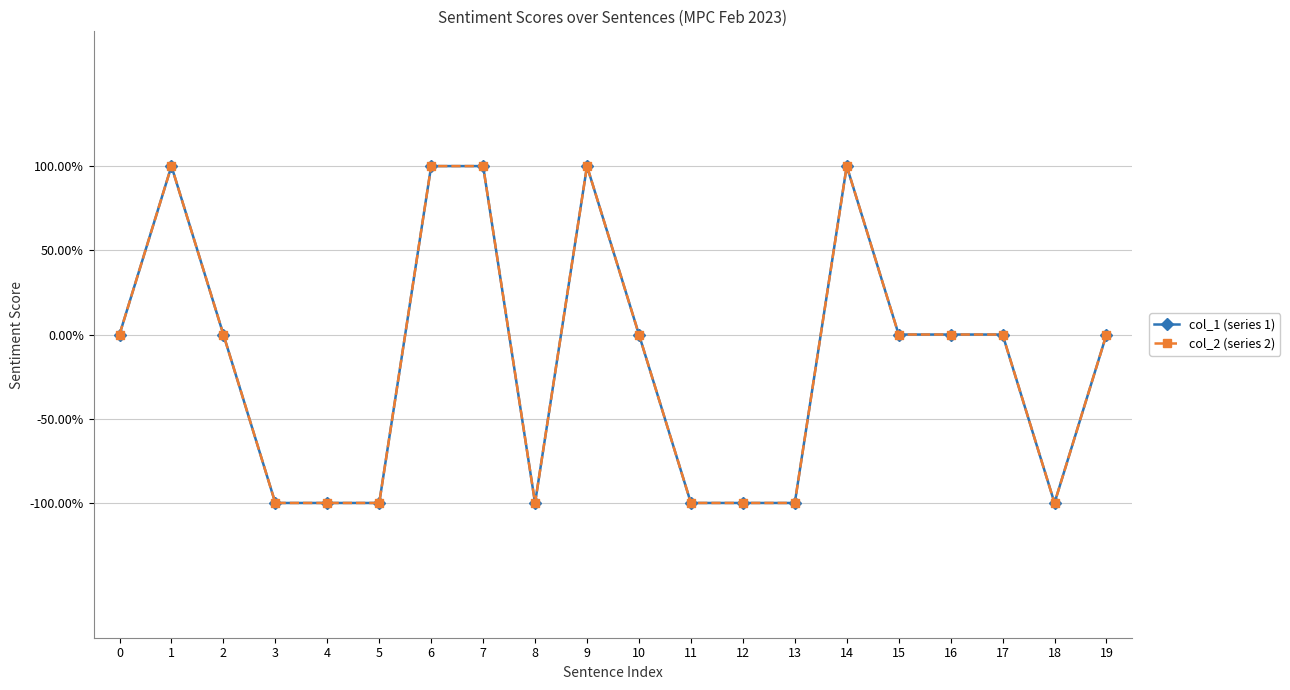

What is the total value across all series at 9?

2